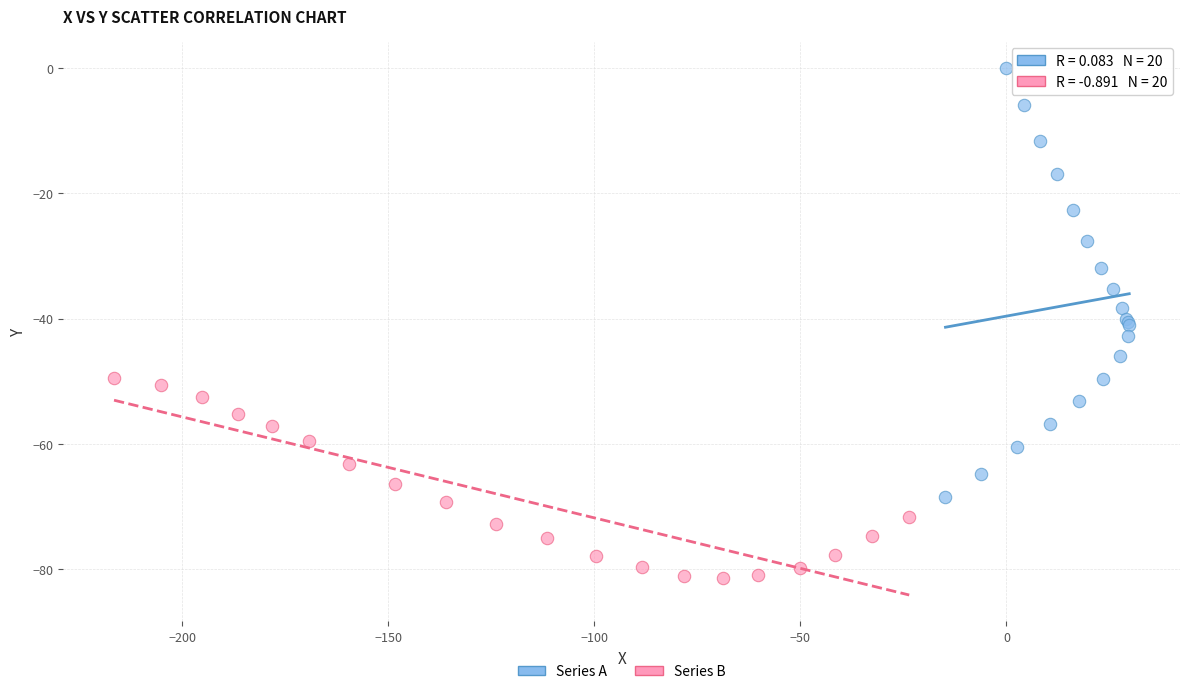

Which series has the largest Y range (max minus min)?

Series A